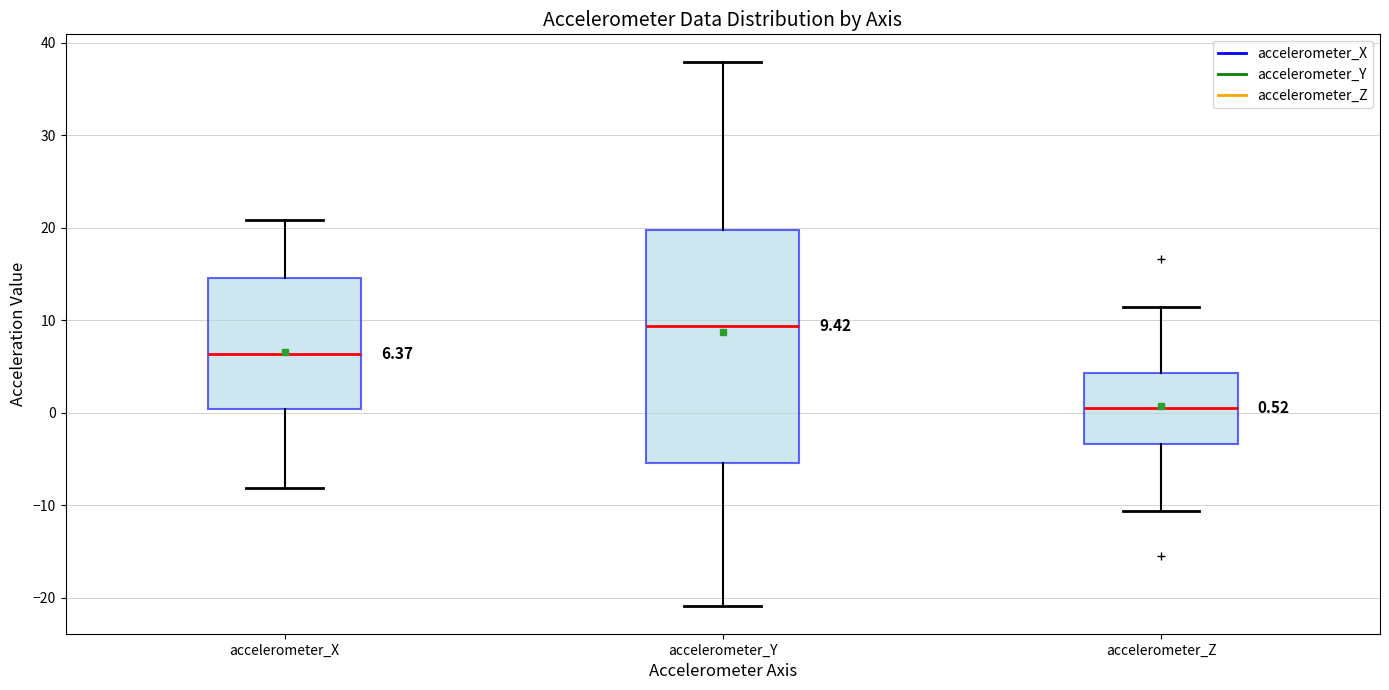

Which box's median line is the lowest?

accelerometer_Z